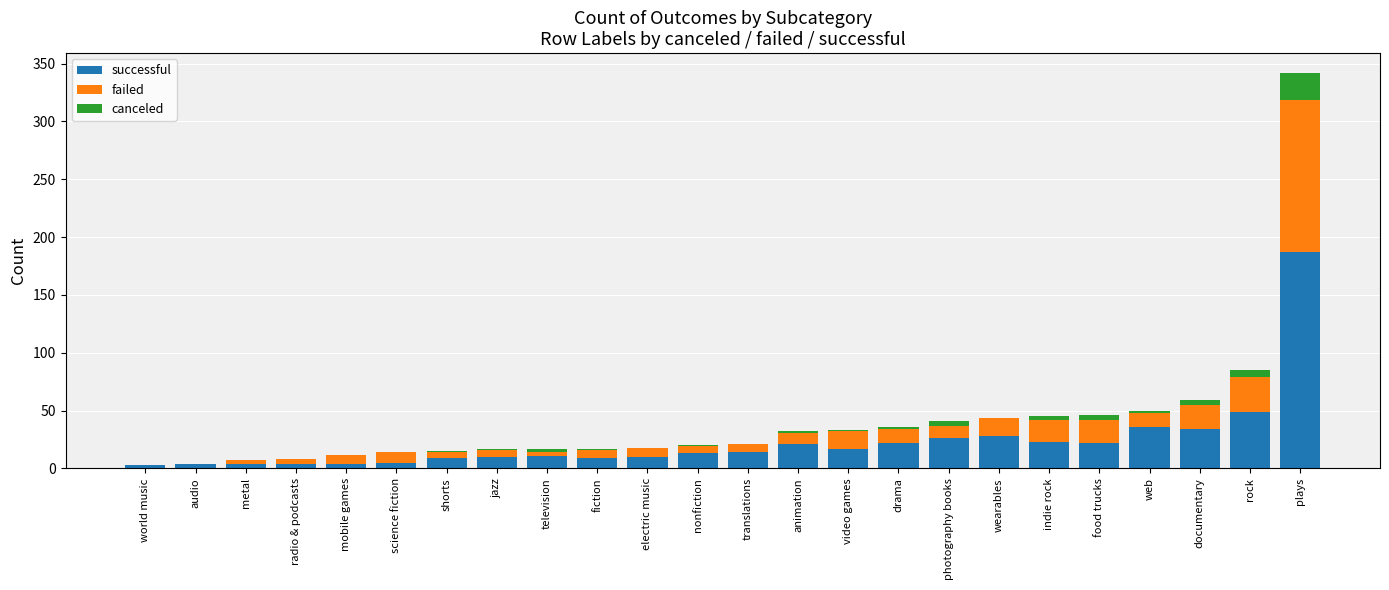

At which category is the sum across all series the highest?

plays